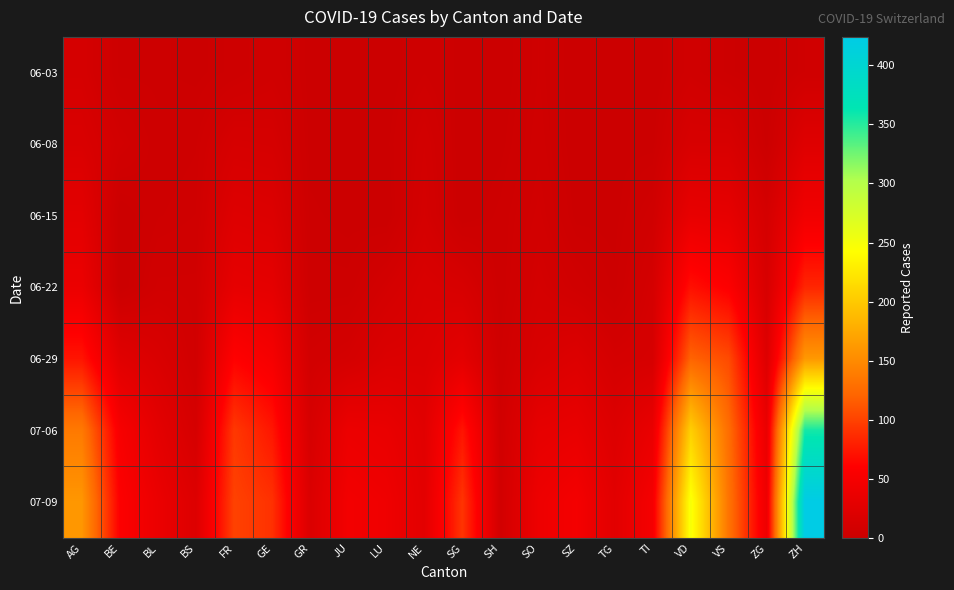

What is the difference between the highest and lowest values at FR?

97